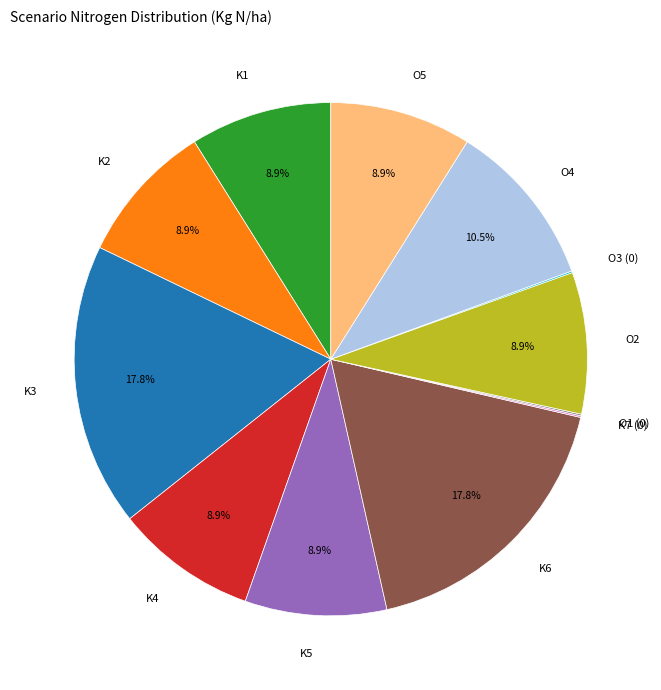

Is the sum of O5 and K1 greater than half?

No